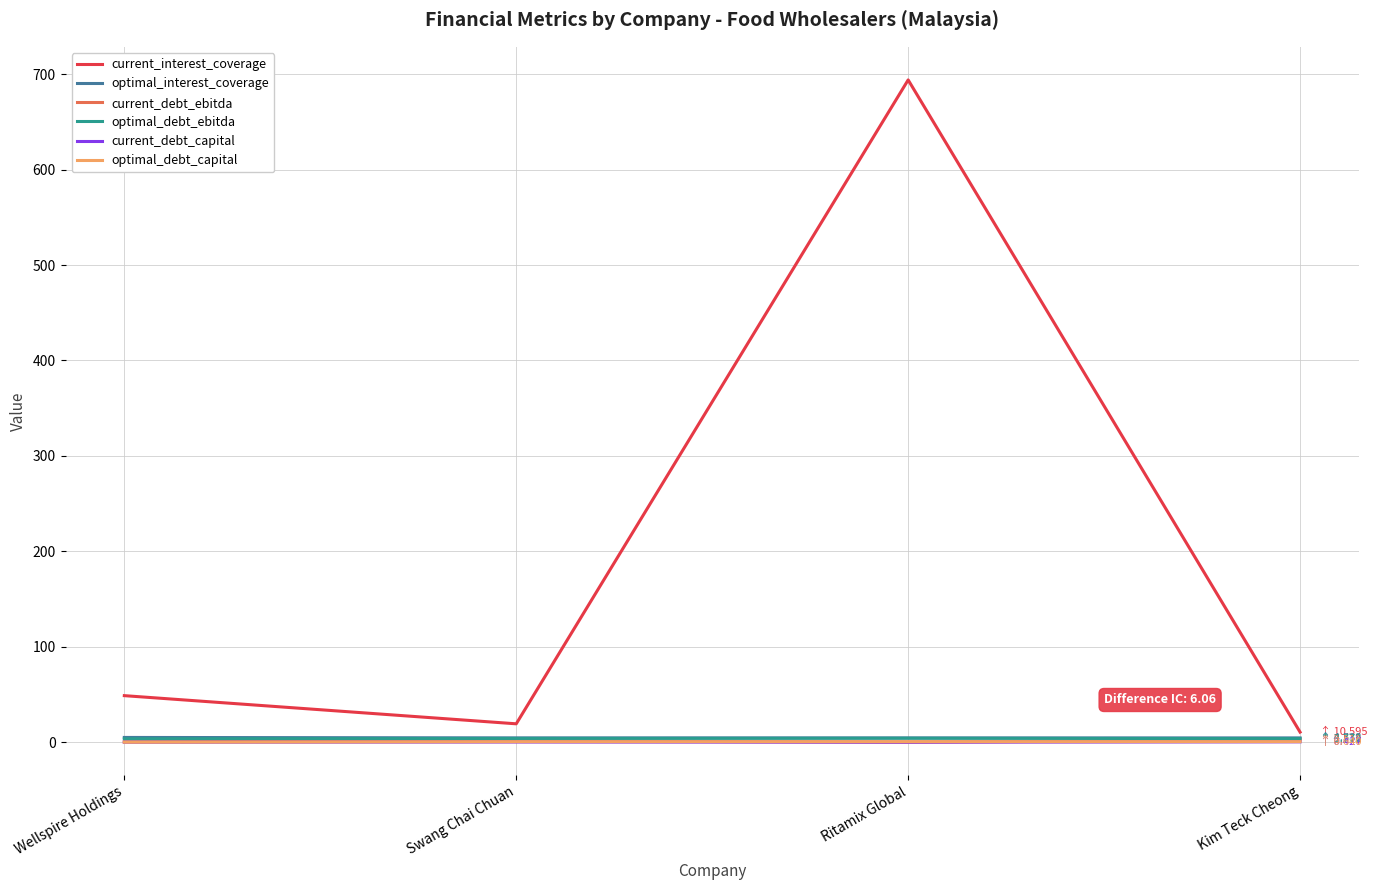

Which category has the highest value across all series?

Ritamix Global